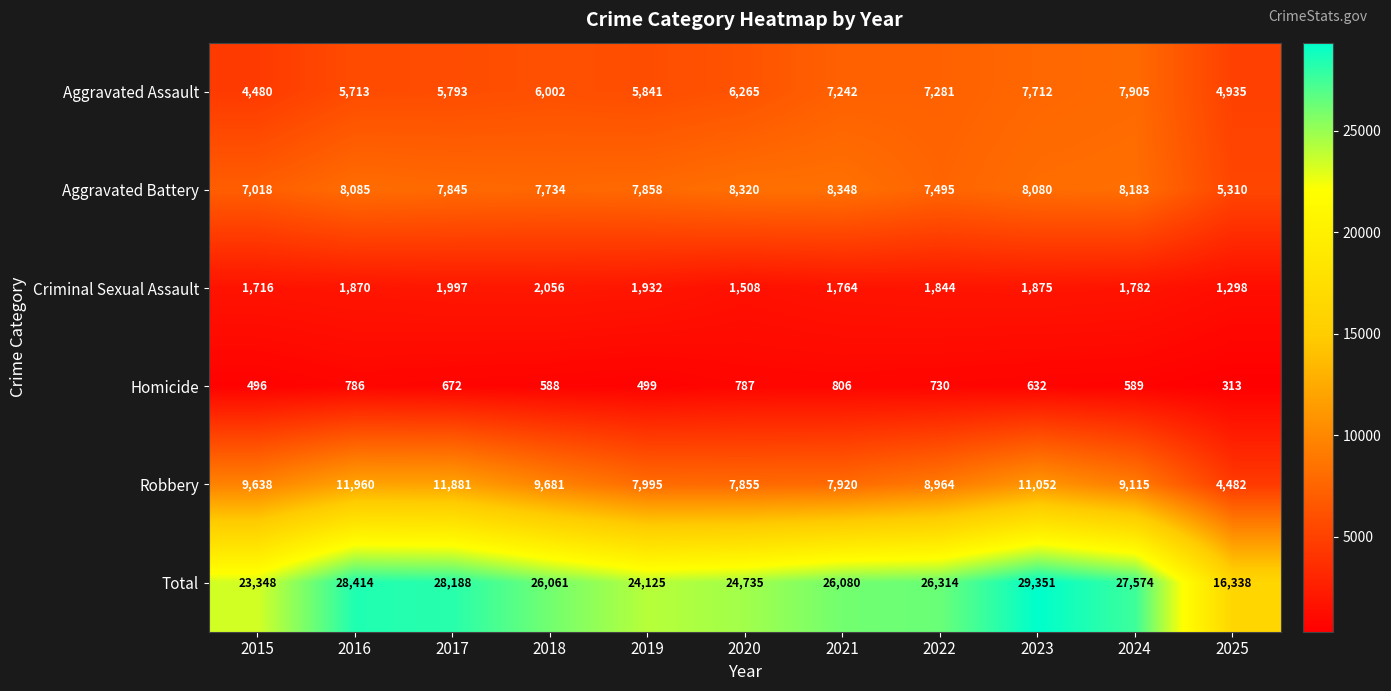

Rank the series by their maximum value, from highest to lowest.

Total, Robbery, Aggravated Battery, Aggravated Assault, Criminal Sexual Assault, Homicide